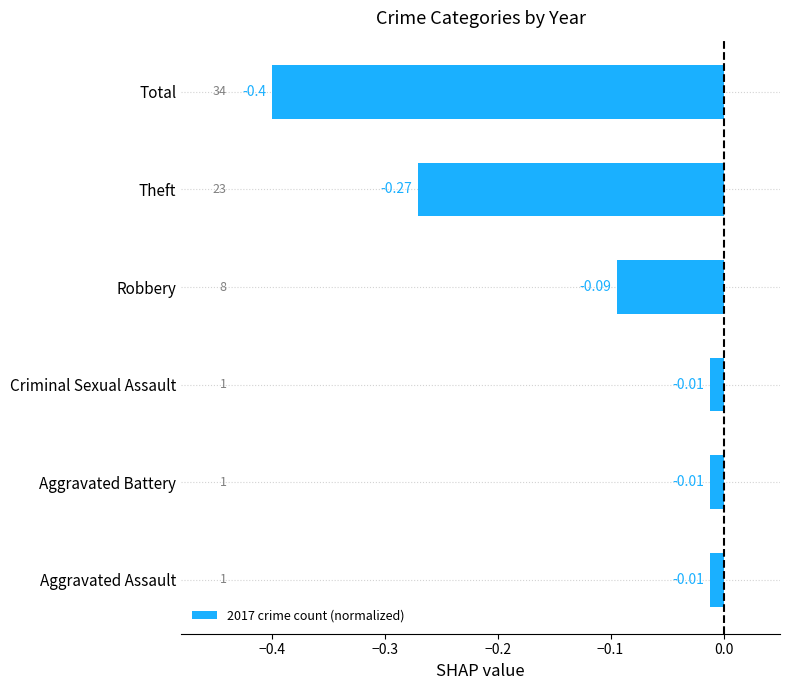

How many bars are there in total?

6